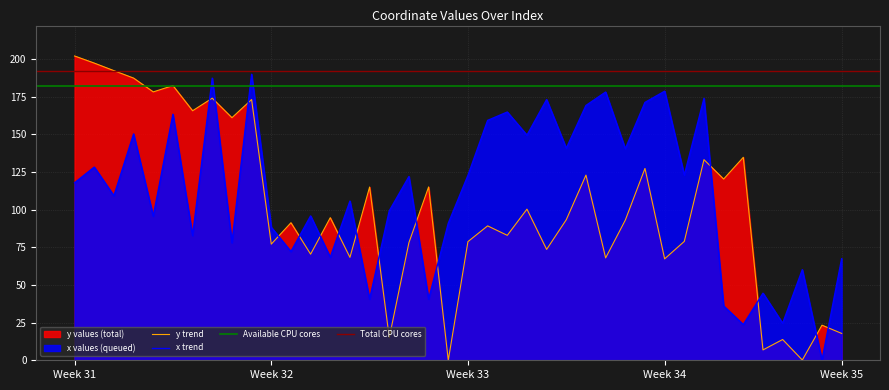

Rank the series at 8 from lowest to highest value.

x_values, y_values